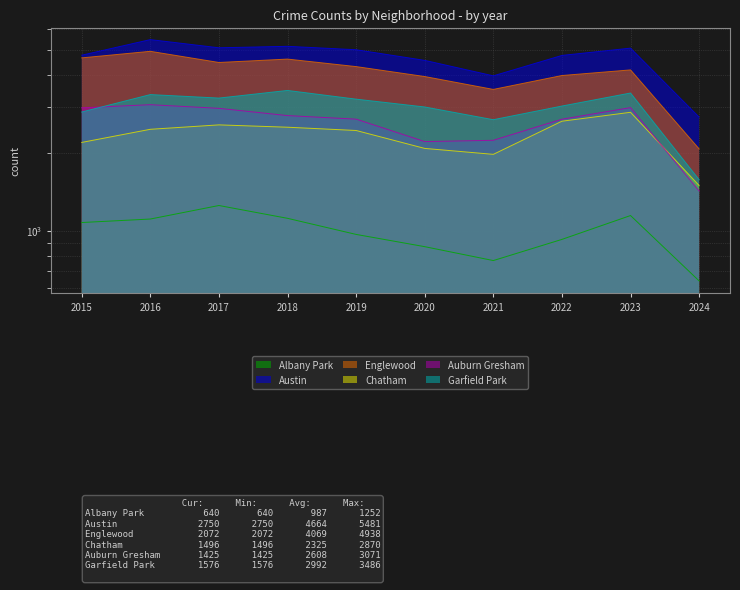

What is the average value of the Garfield Park series?

2992